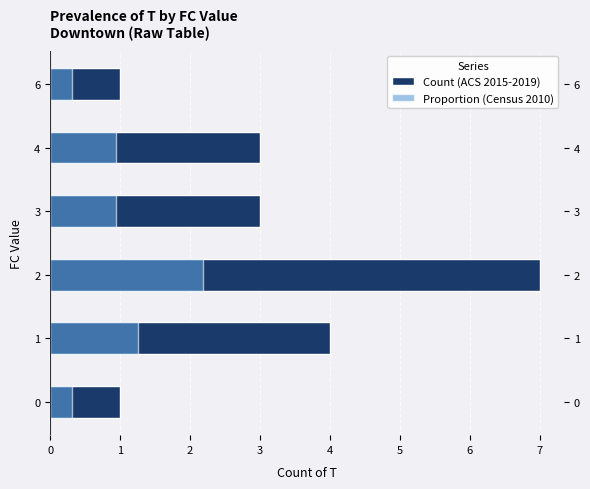

What is the highest value of the Proportion (Census 2010) series?

2.2